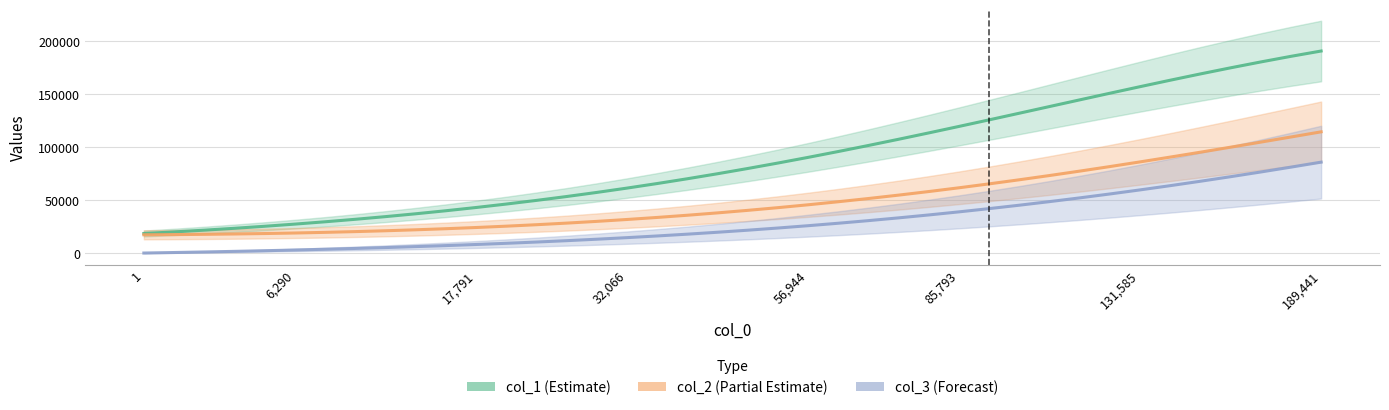

How many lines are shown in the chart?

3